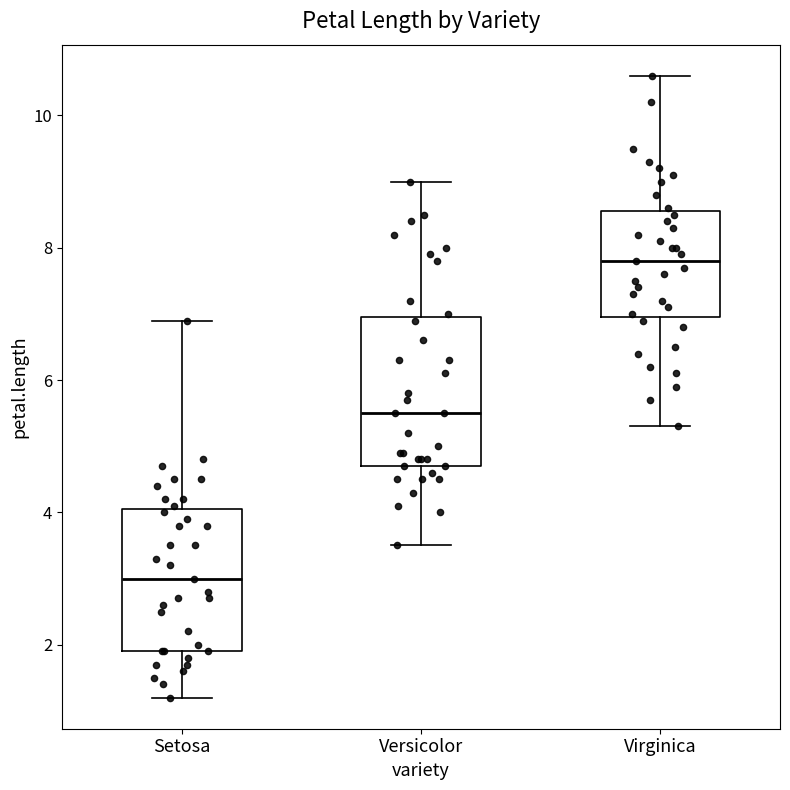

Where is the lower edge of the box for Setosa on the y-axis? The values are not printed on the chart, so give them approximately, as read against the axis.

2.0